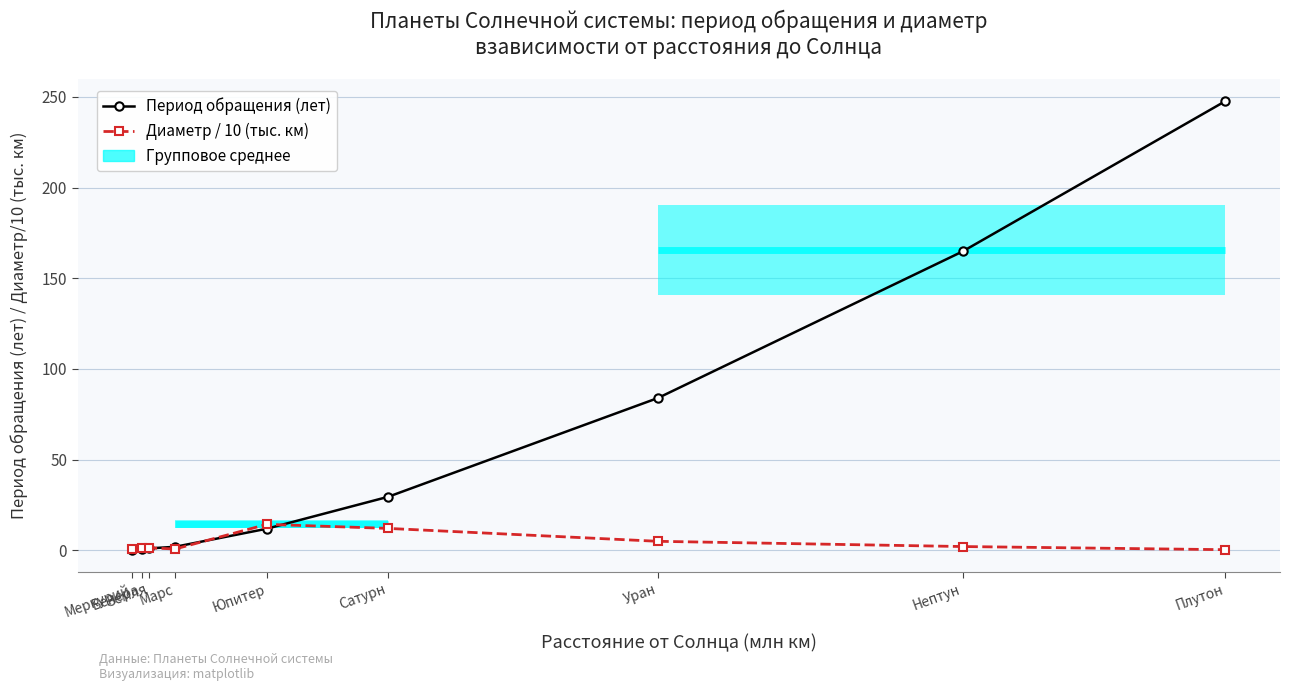

Reading left to right, extract all data points from this chart.

Период обращения (лет): 0.2	0.6	1.0	1.9	11.9	29.5	84.0	164.8	247.7
Диаметр / 10 (тыс. км): 0.5	1.2	1.3	0.7	14.3	12.0	4.9	2.0	0.3